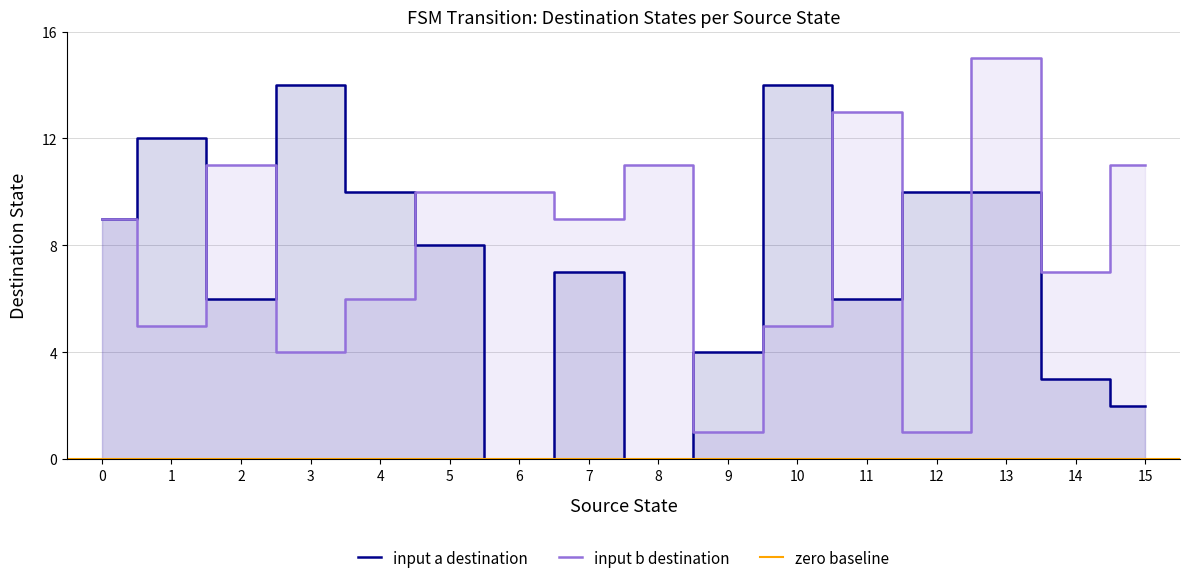

What is the average value of the input_symbol_a_dest series?

7